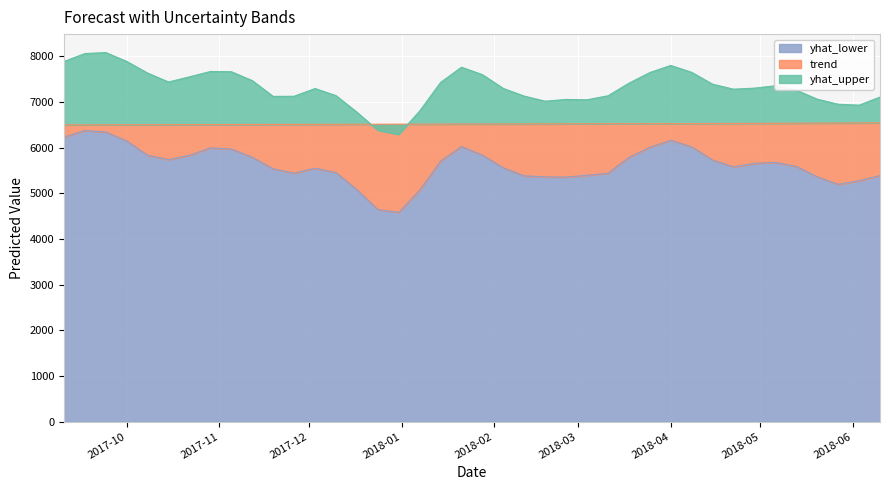

What is the label of the 24th point from the right?

2017-12-31